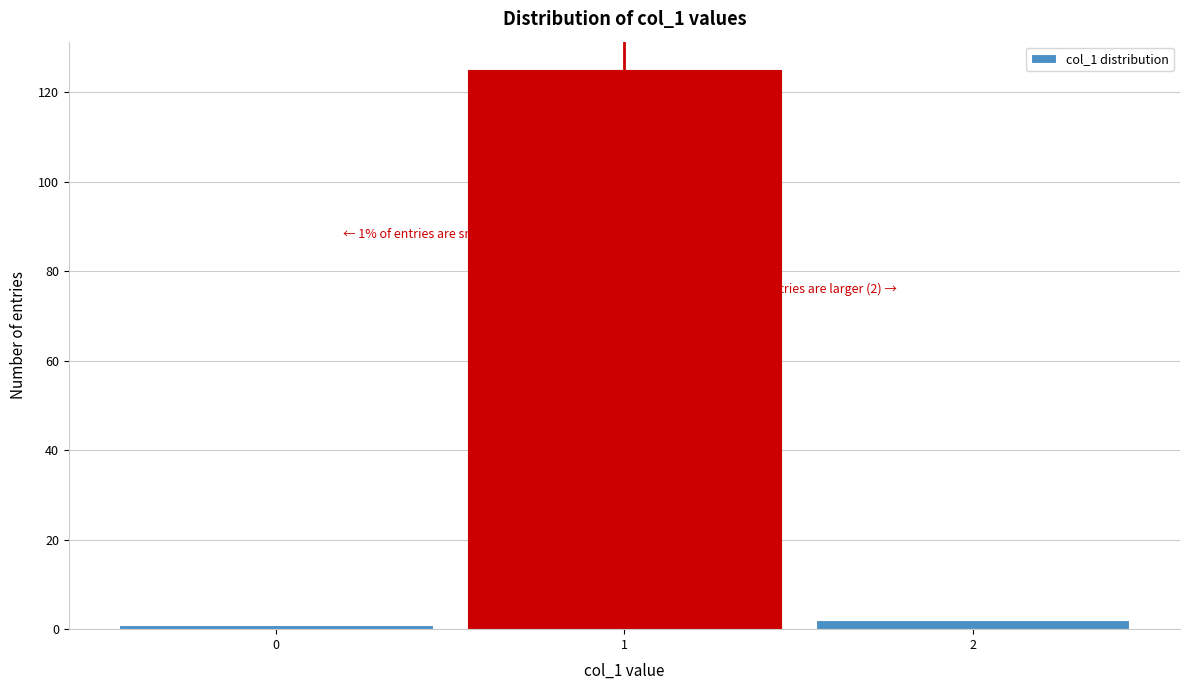

Which range on the x-axis has the tallest bar?

0.5 to 1.5